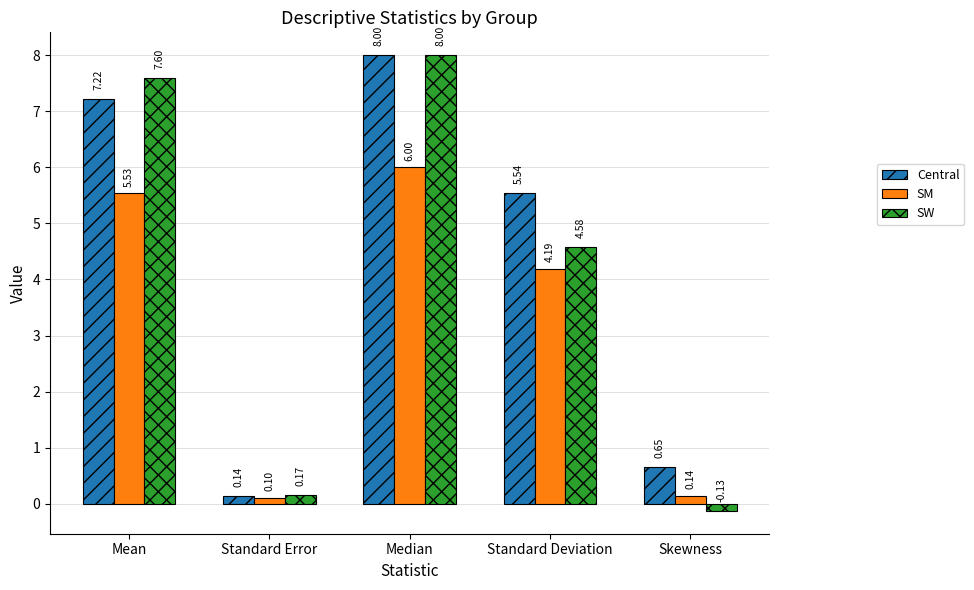

Which series has the largest total across all categories?

Central